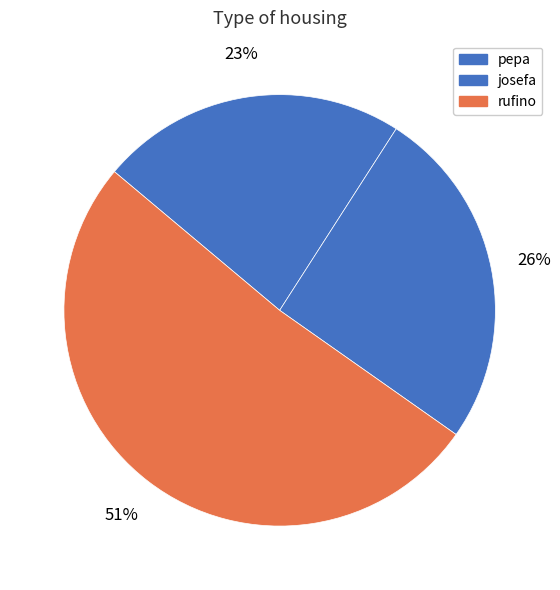

Which category has the smallest portion of the pie?

pepa